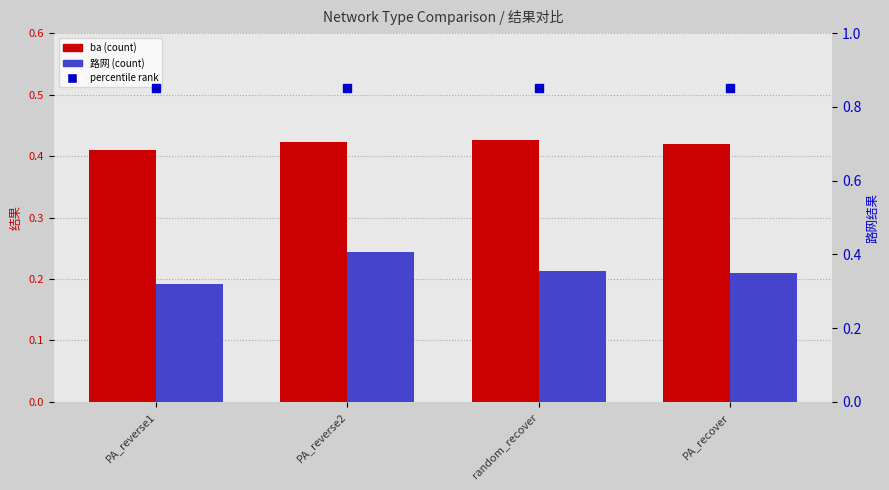

Which series contains the highest Y value?

percentile rank